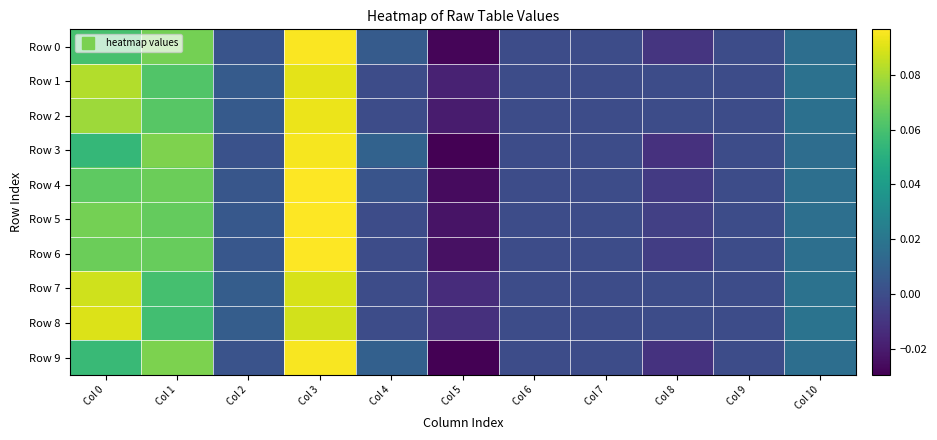

Reading left to right, extract all data points from this chart.

Row 0: Col 0=0.1	Col 1=0.1	Col 2=0.0	Col 3=0.1	Col 4=0.0	Col 5=-0.0	Col 6=0.0	Col 7=0.0	Col 8=-0.0	Col 9=0.0	Col 10=0.0
Row 1: Col 0=0.1	Col 1=0.1	Col 2=0.0	Col 3=0.1	Col 4=0.0	Col 5=-0.0	Col 6=0.0	Col 7=0.0	Col 8=0.0	Col 9=0.0	Col 10=0.0
Row 2: Col 0=0.1	Col 1=0.1	Col 2=0.0	Col 3=0.1	Col 4=0.0	Col 5=-0.0	Col 6=0.0	Col 7=0.0	Col 8=0.0	Col 9=0.0	Col 10=0.0
Row 3: Col 0=0.1	Col 1=0.1	Col 2=0.0	Col 3=0.1	Col 4=0.0	Col 5=-0.0	Col 6=0.0	Col 7=0.0	Col 8=-0.0	Col 9=0.0	Col 10=0.0
Row 4: Col 0=0.1	Col 1=0.1	Col 2=0.0	Col 3=0.1	Col 4=0.0	Col 5=-0.0	Col 6=0.0	Col 7=0.0	Col 8=-0.0	Col 9=0.0	Col 10=0.0
Row 5: Col 0=0.1	Col 1=0.1	Col 2=0.0	Col 3=0.1	Col 4=0.0	Col 5=-0.0	Col 6=0.0	Col 7=0.0	Col 8=-0.0	Col 9=0.0	Col 10=0.0
Row 6: Col 0=0.1	Col 1=0.1	Col 2=0.0	Col 3=0.1	Col 4=0.0	Col 5=-0.0	Col 6=0.0	Col 7=0.0	Col 8=-0.0	Col 9=0.0	Col 10=0.0
Row 7: Col 0=0.1	Col 1=0.1	Col 2=0.0	Col 3=0.1	Col 4=0.0	Col 5=-0.0	Col 6=0.0	Col 7=0.0	Col 8=0.0	Col 9=0.0	Col 10=0.0
Row 8: Col 0=0.1	Col 1=0.1	Col 2=0.0	Col 3=0.1	Col 4=0.0	Col 5=-0.0	Col 6=0.0	Col 7=0.0	Col 8=0.0	Col 9=0.0	Col 10=0.0
Row 9: Col 0=0.1	Col 1=0.1	Col 2=0.0	Col 3=0.1	Col 4=0.0	Col 5=-0.0	Col 6=0.0	Col 7=0.0	Col 8=-0.0	Col 9=0.0	Col 10=0.0